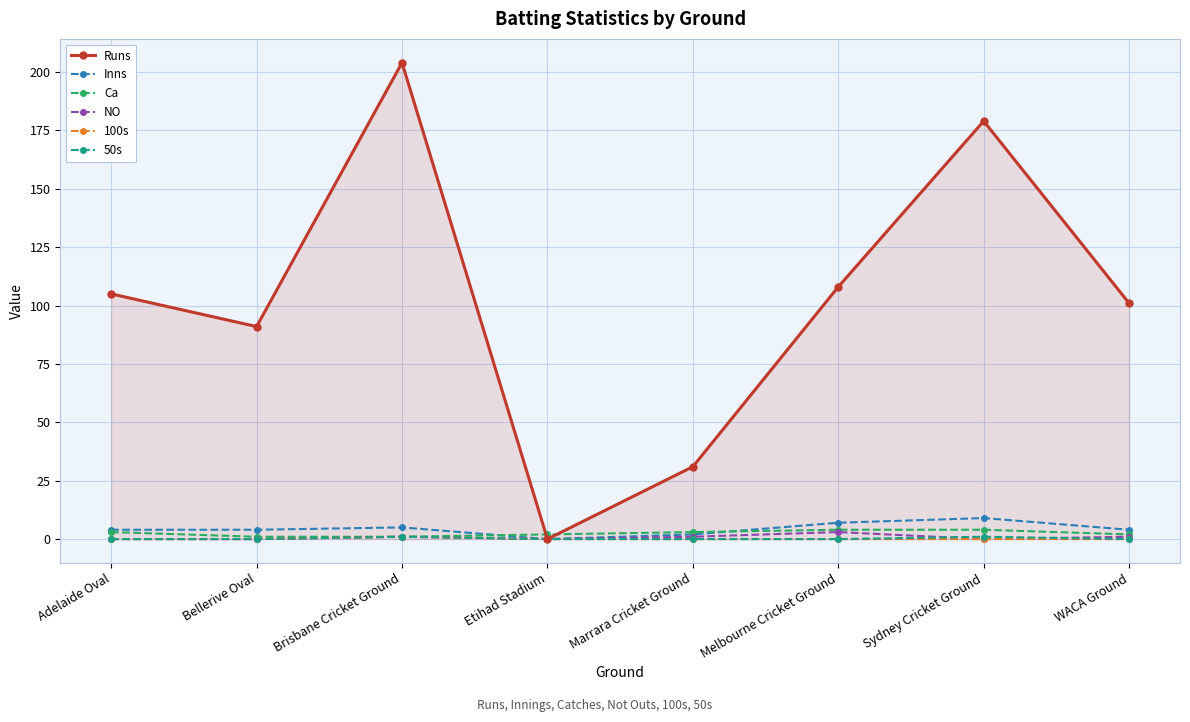

Which series has the largest total across all categories?

Runs